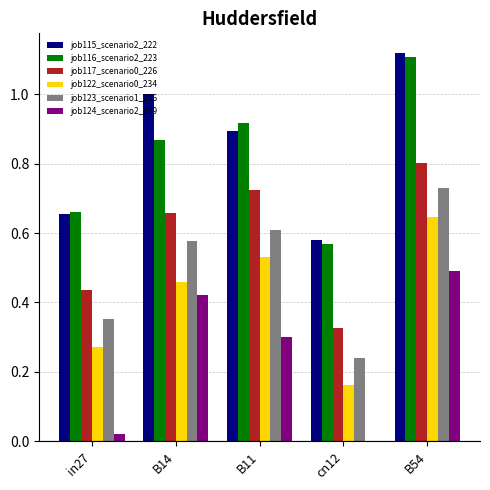

Which label corresponds to the largest value in the chart?

B54